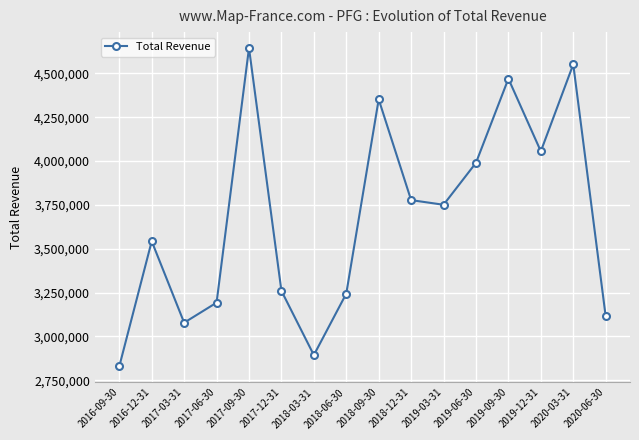

Between 2019-09-30 and 2018-12-31, which is larger?

2019-09-30